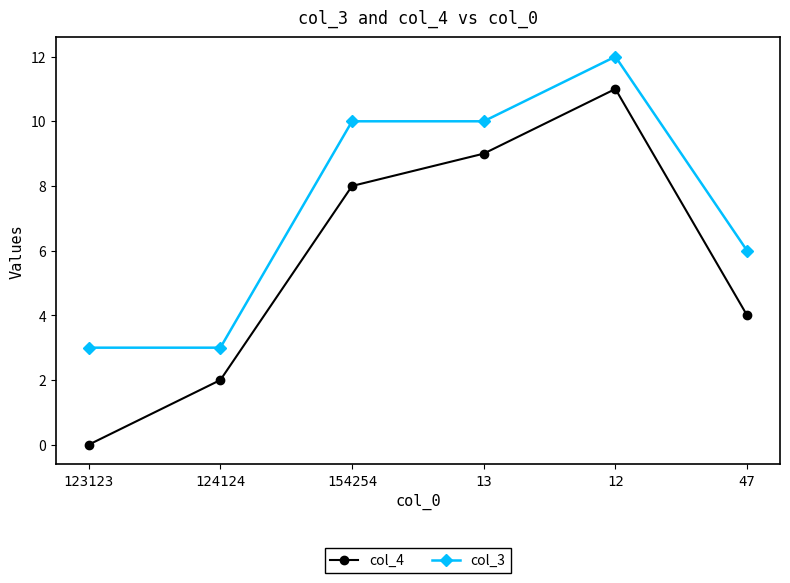

True or false: col_3 and col_4 intersect in this chart.

False